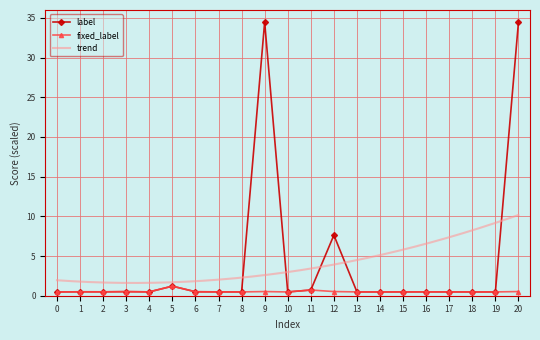

What is the smallest value displayed?

0.5